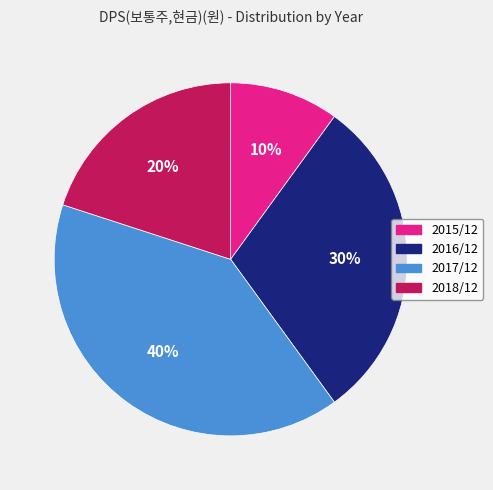

How many segments does this pie chart have?

4